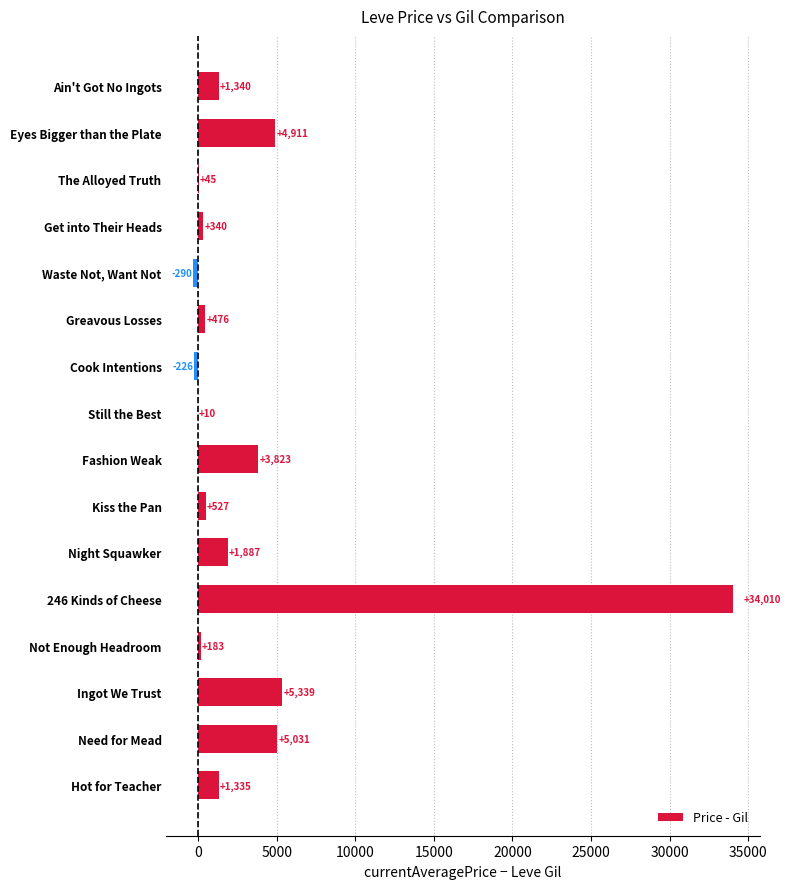

What is the greatest value displayed?

34010.0